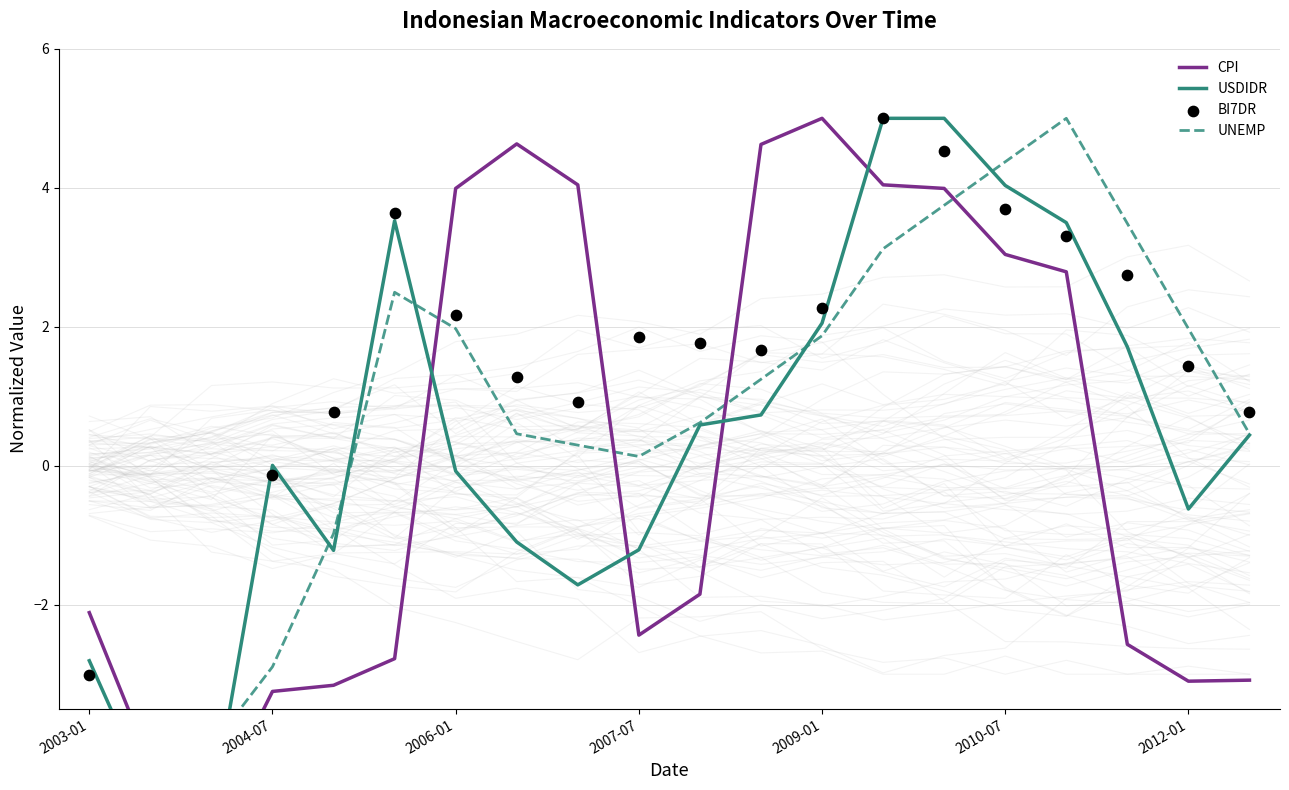

At how many categories does at least one series exceed 3?

11